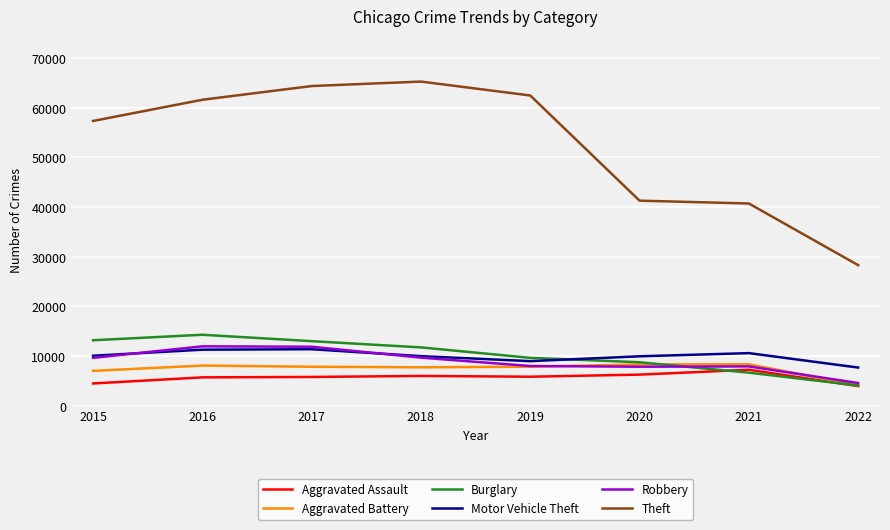

What is the difference between the highest and lowest values at 2015?

52867